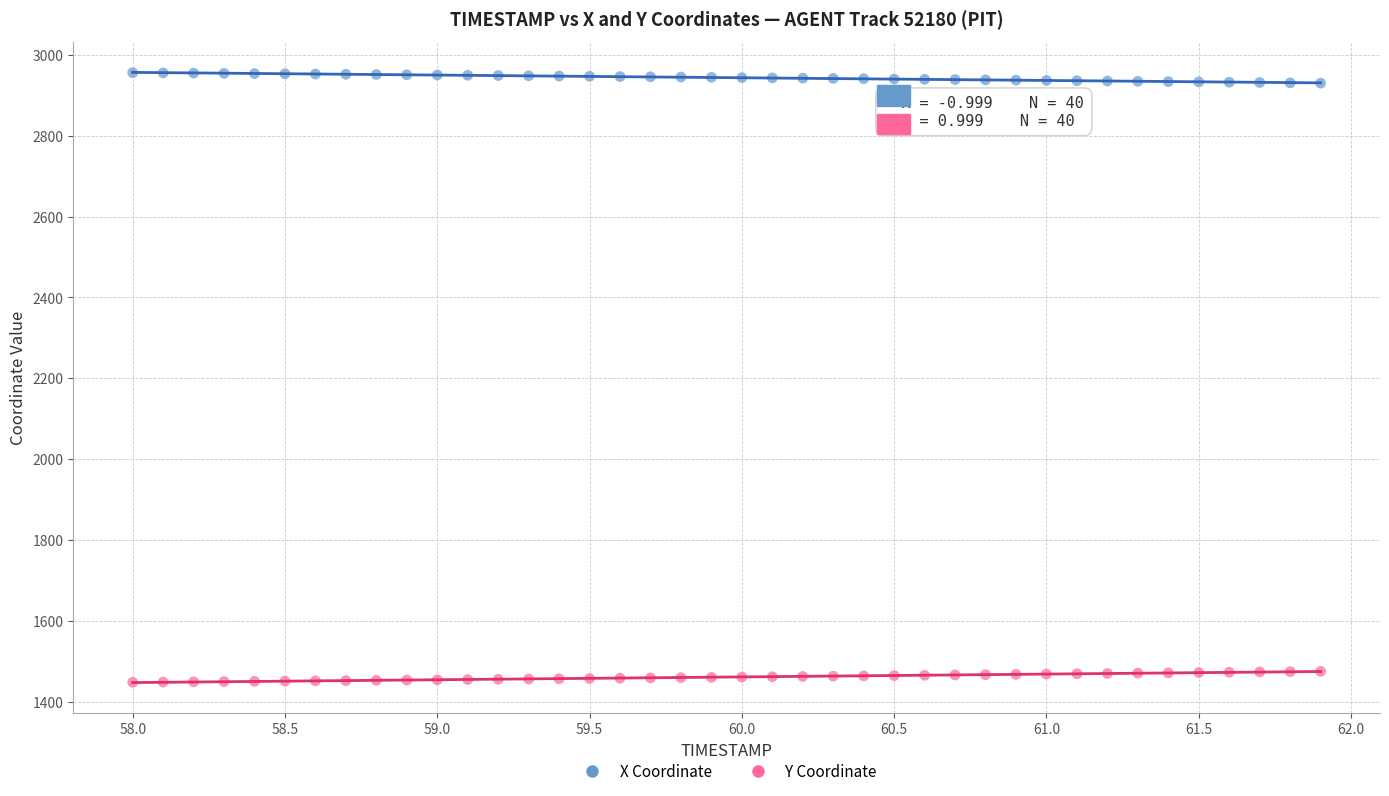

Which series reaches the minimum Y coordinate?

Y Coordinate